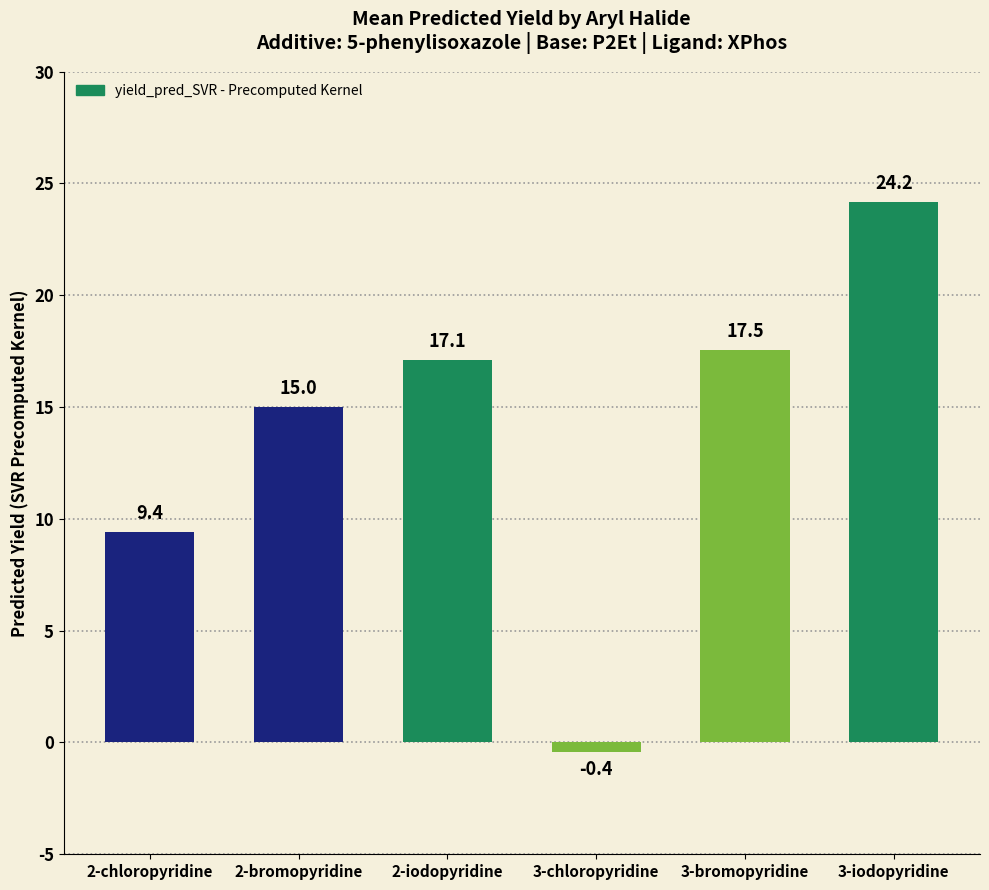

What is the change in value from 2-iodopyridine to 3-iodopyridine?

+7.1